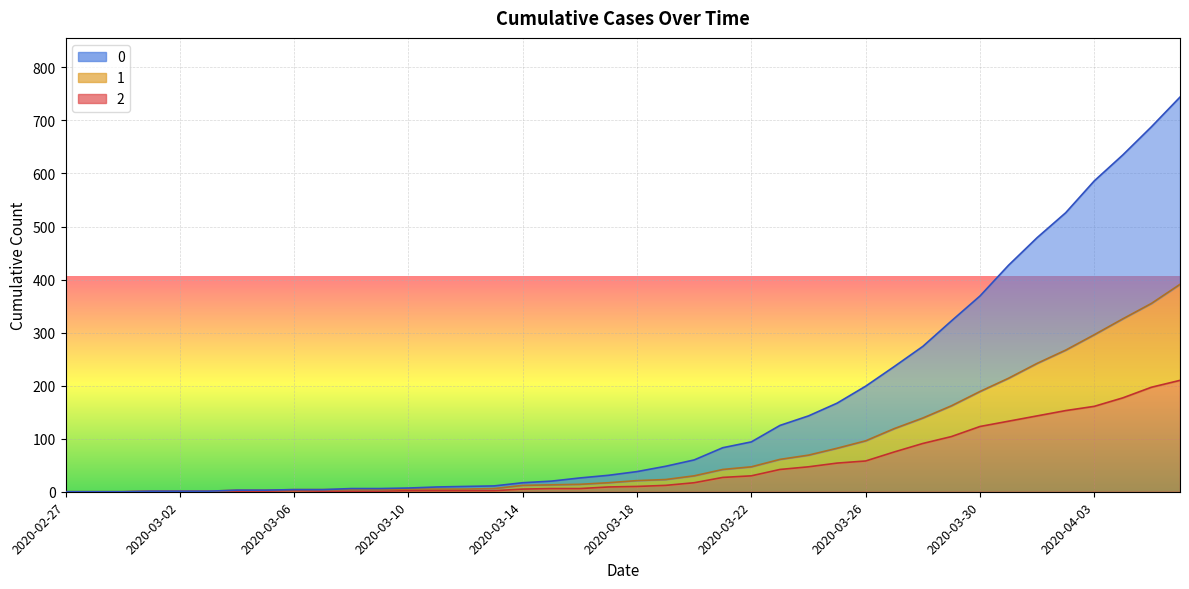

Does the chart display data point markers on the line(s)?

No